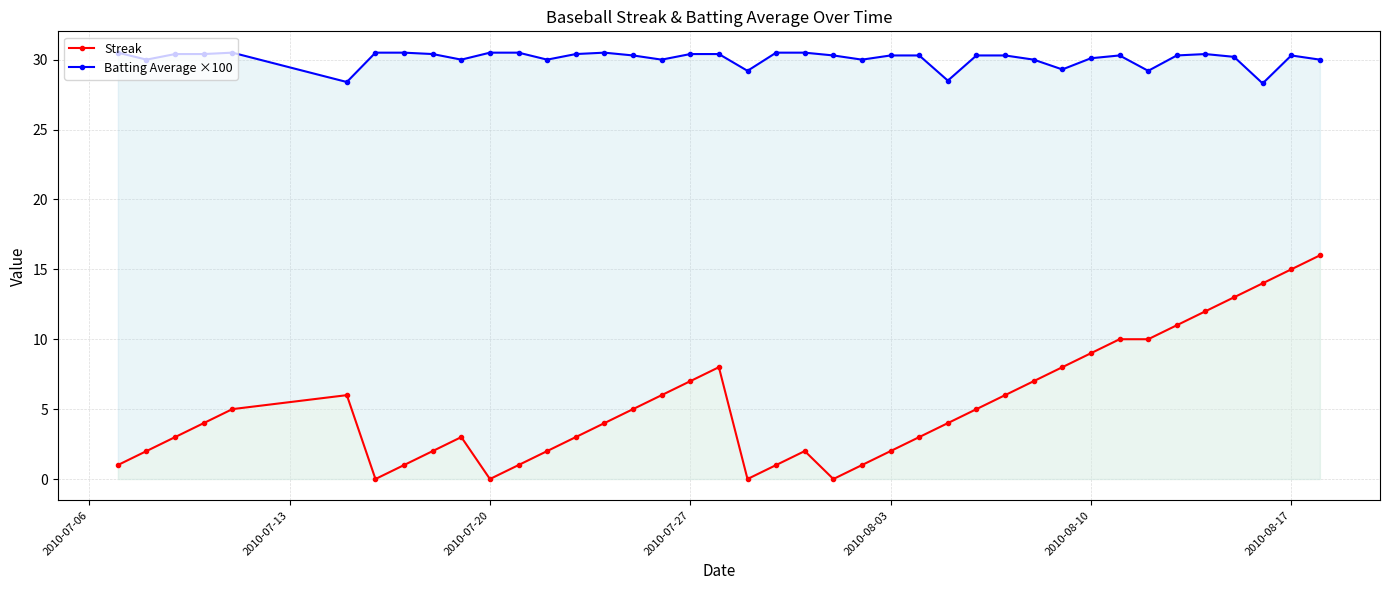

True or false: Batting Average ×100 and Streak intersect in this chart.

False